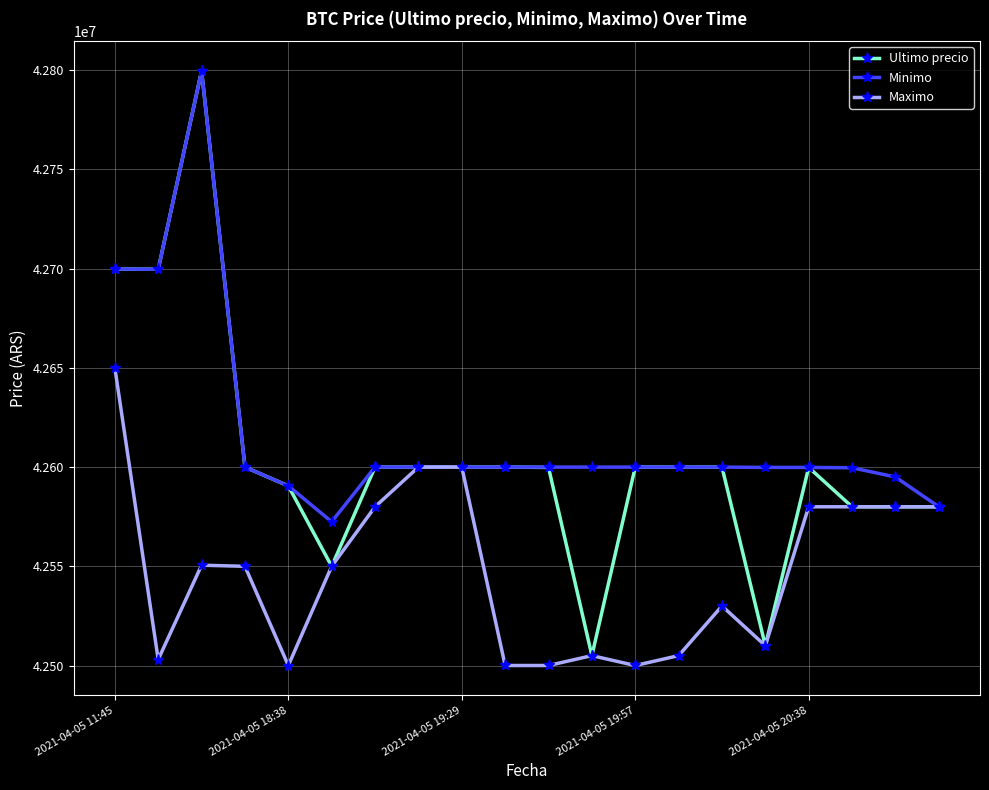

Which series has the widest spread of values?

Ultimo precio